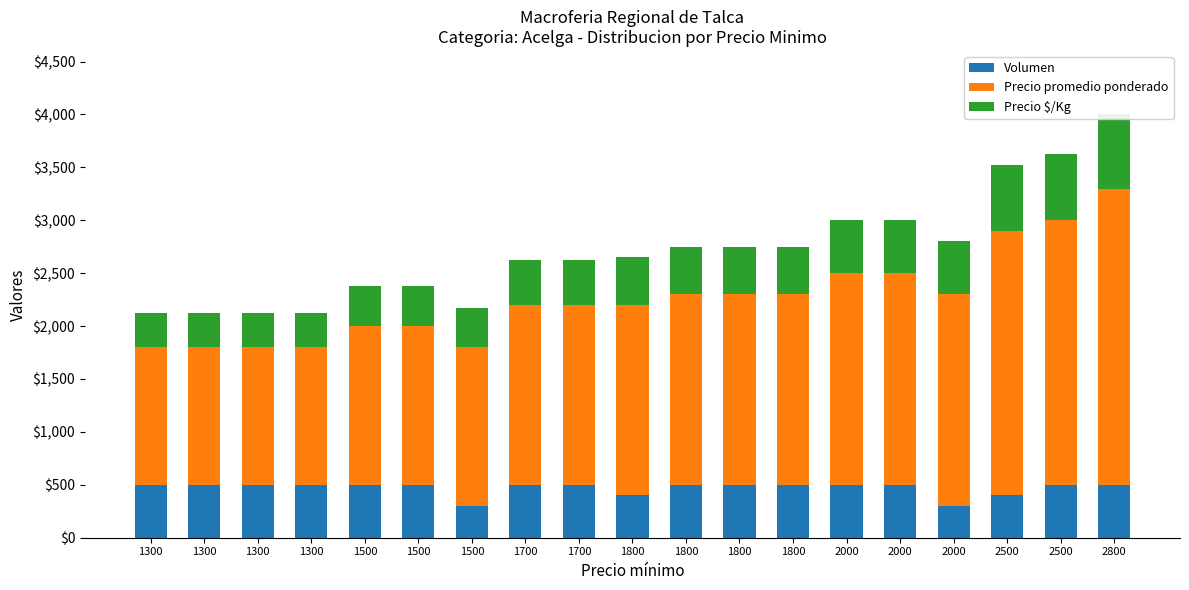

Which label corresponds to the largest value in the chart?

2800